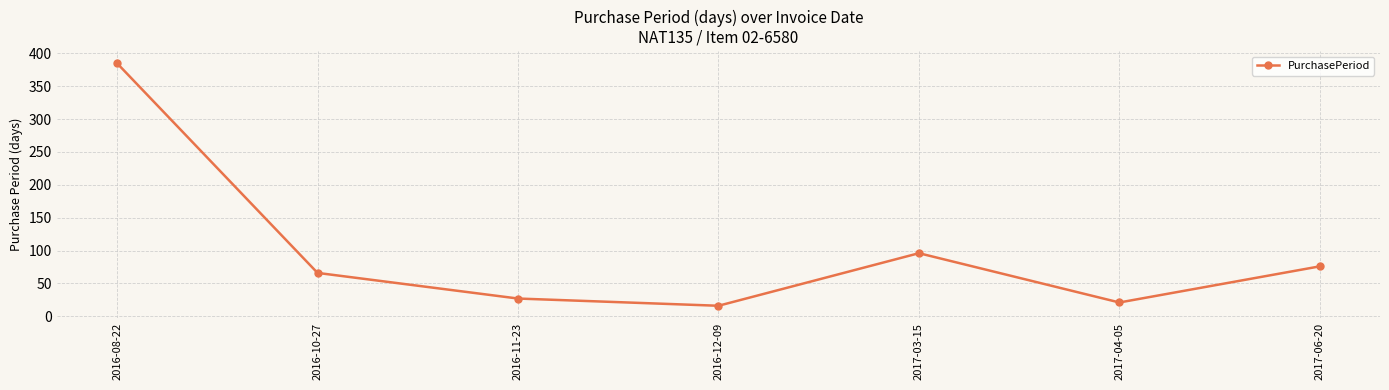

What is the value of the 4th point from the left?

16